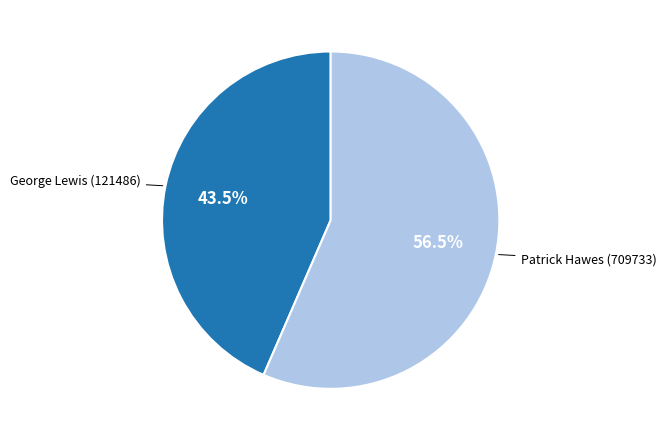

Is there a majority slice in this chart?

Yes